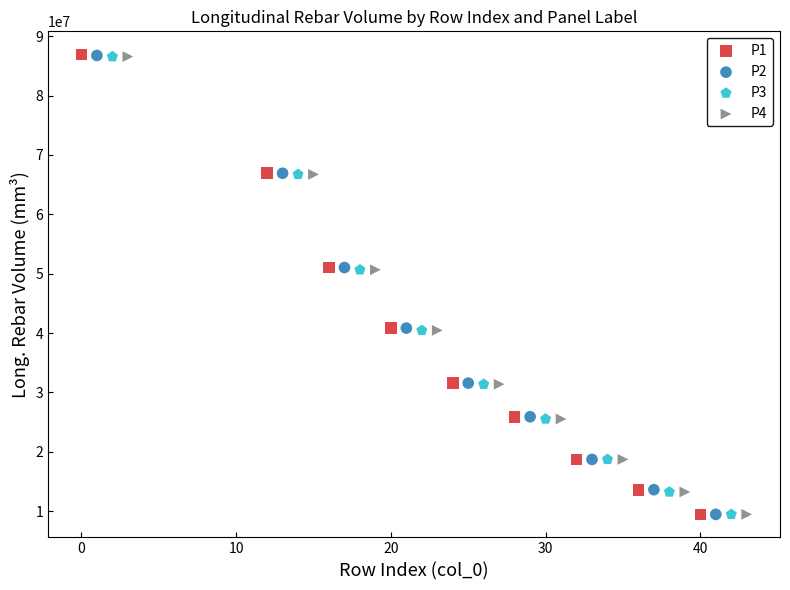

What are all the series names shown in the legend?

P1, P2, P3, P4